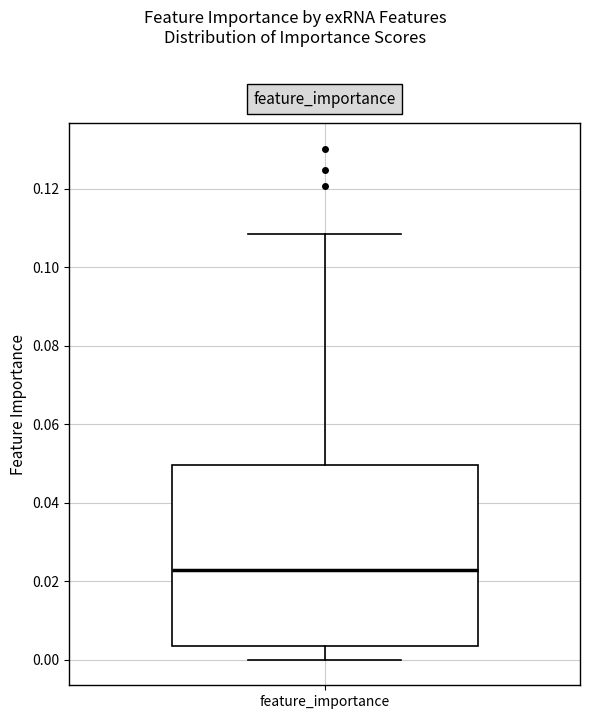

Where is the lower edge of the box for feature_importance on the y-axis? The values are not printed on the chart, so give them approximately, as read against the axis.

0.004